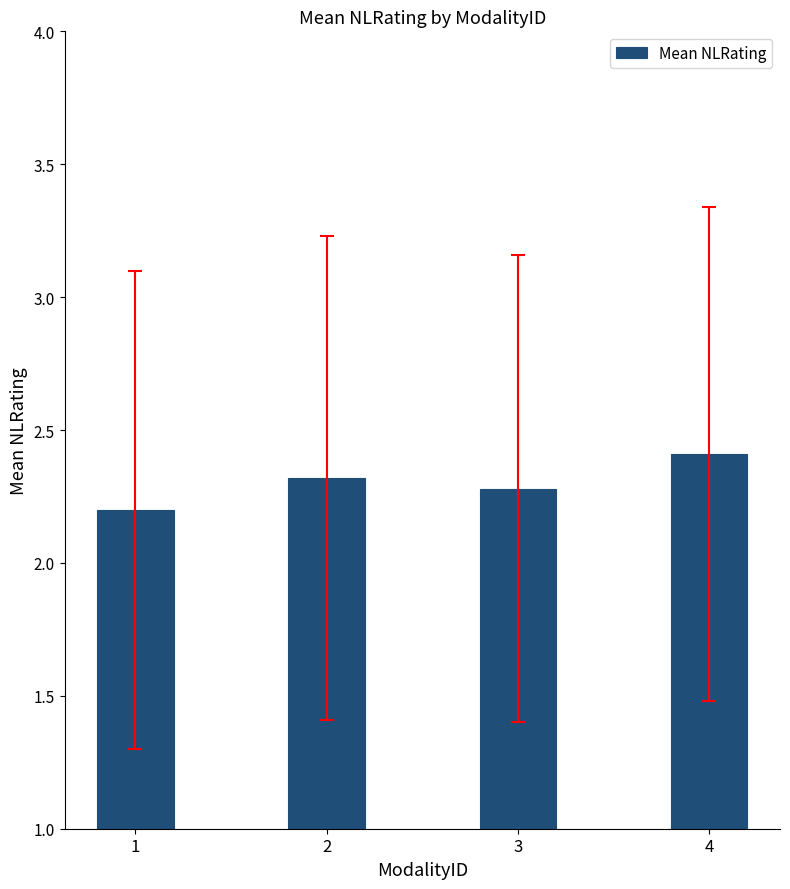

Count the number of data series in this chart.

1